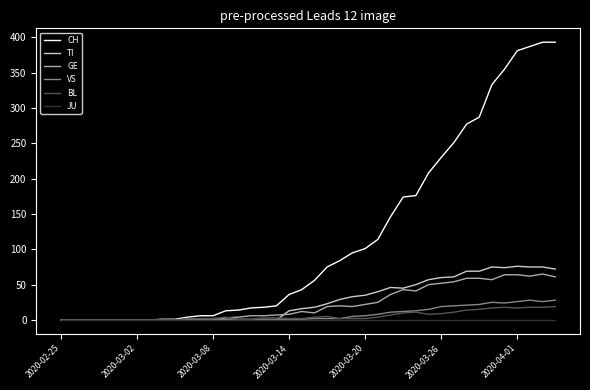

What is the maximum value for BL?

19